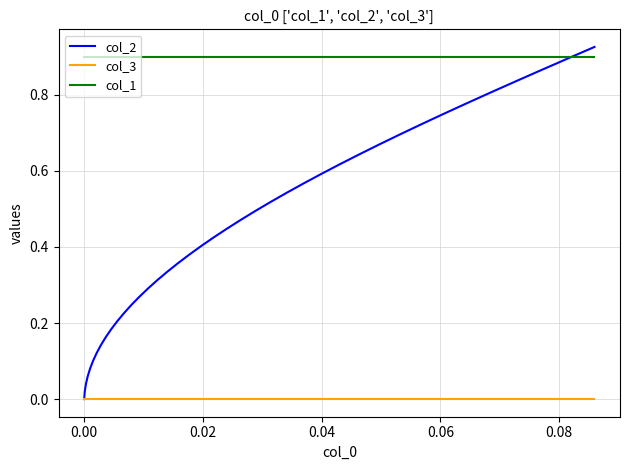

Which series has the widest spread of values?

col_2